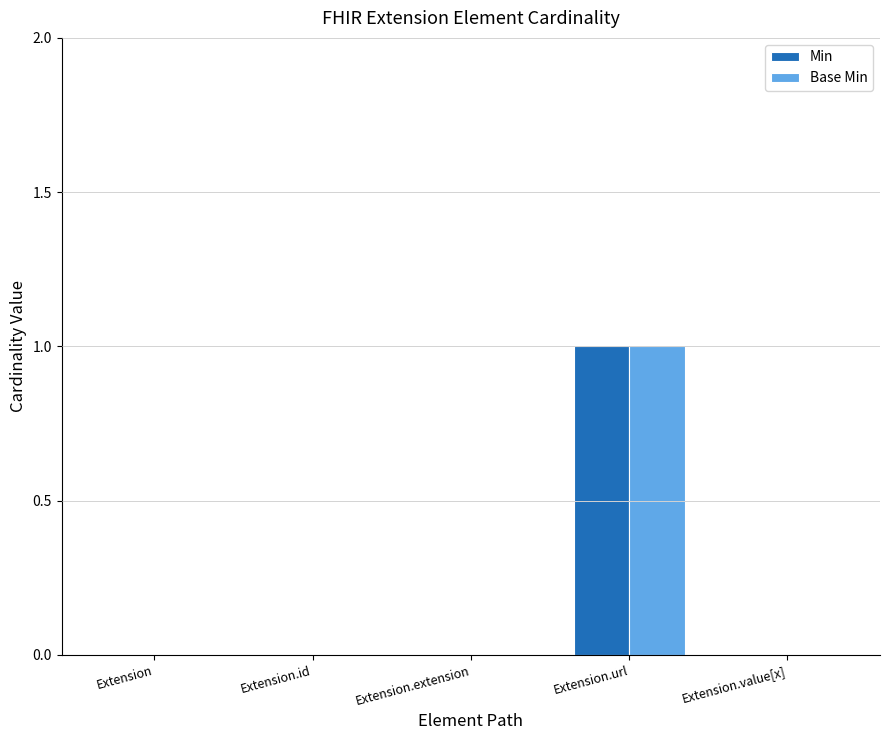

At which category does the chart reach its peak across all series?

Extension.url